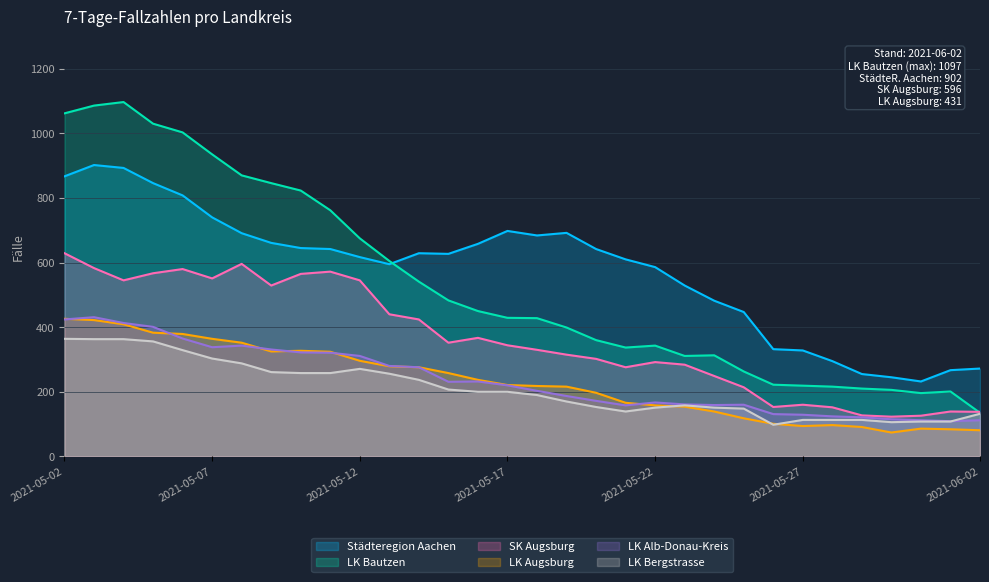

What is the value of the LK Augsburg point at the 6th from the left?

364